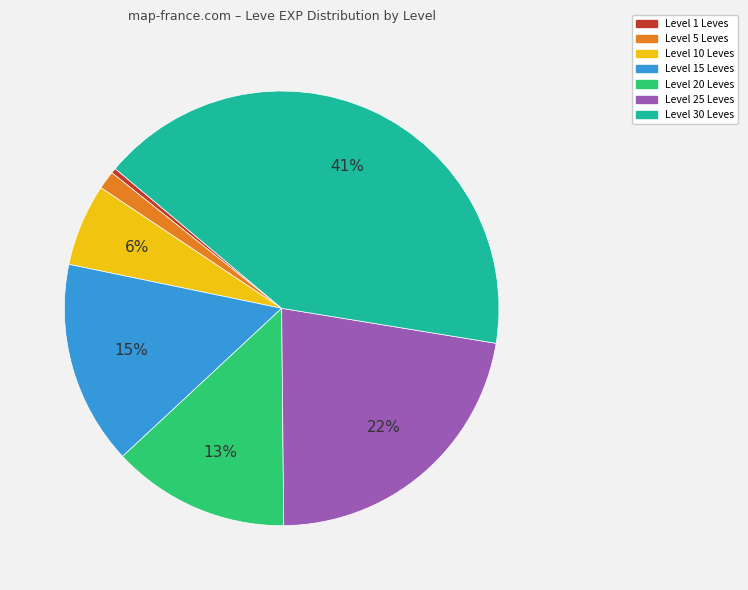

To the nearest percent, what is the average slice percentage?

14%